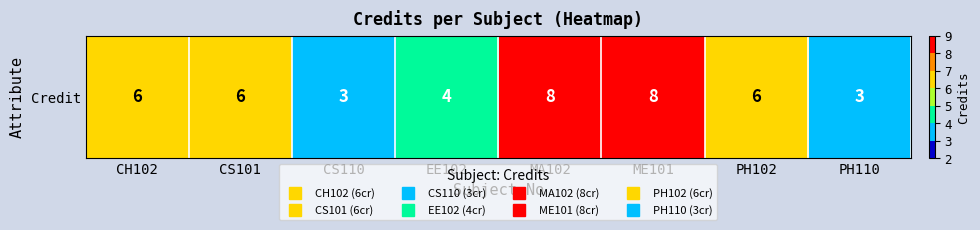

Rank the categories by value from lowest to highest.

CS110, PH110, EE102, CH102, CS101, PH102, MA102, ME101